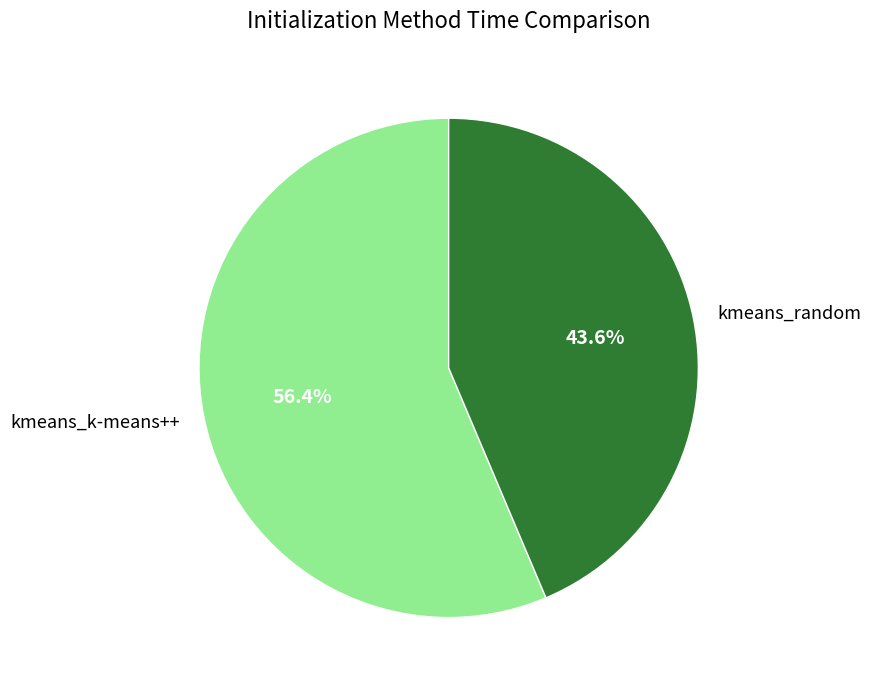

The kmeans_k-means++ slice represents 65% of the pie. True or false?

False